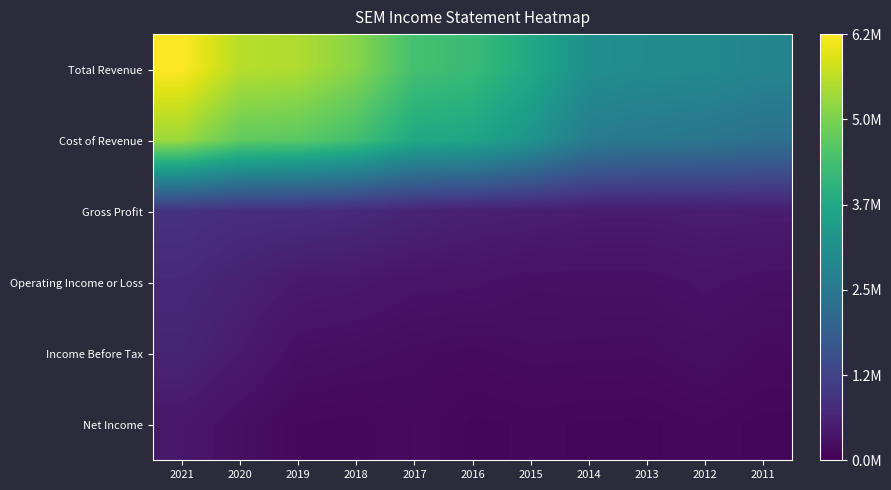

Rank the series by their maximum value, from lowest to highest.

Net Income, Income Before Tax, Operating Income or Loss, Gross Profit, Cost of Revenue, Total Revenue